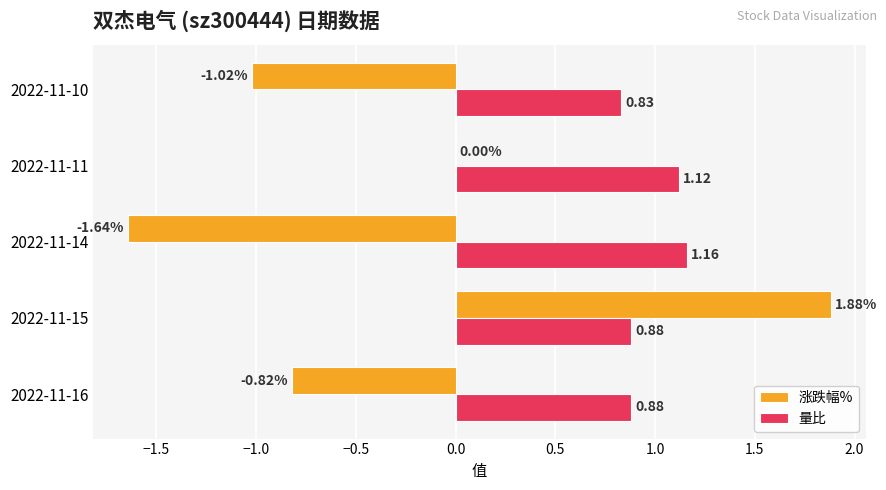

Is the value of 涨跌幅% at 2022-11-16 greater than the value of 量比 at 2022-11-10?

No